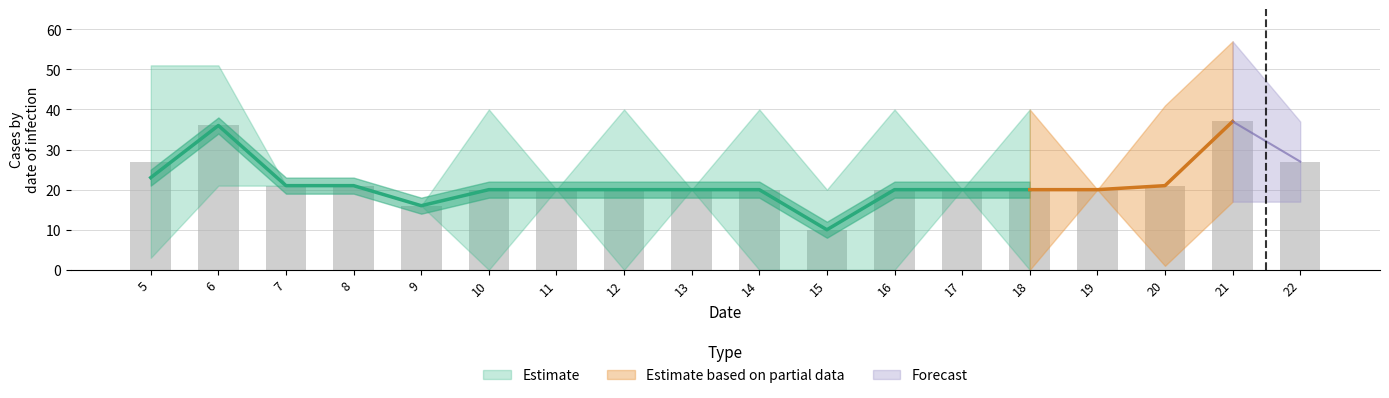

Read the lower value at 11, to the nearest 5.

20